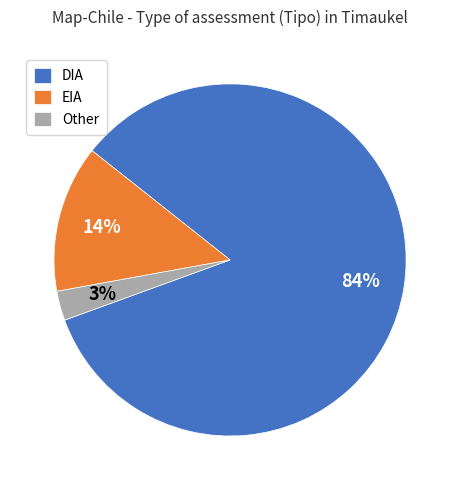

How many slices are in this pie chart?

3